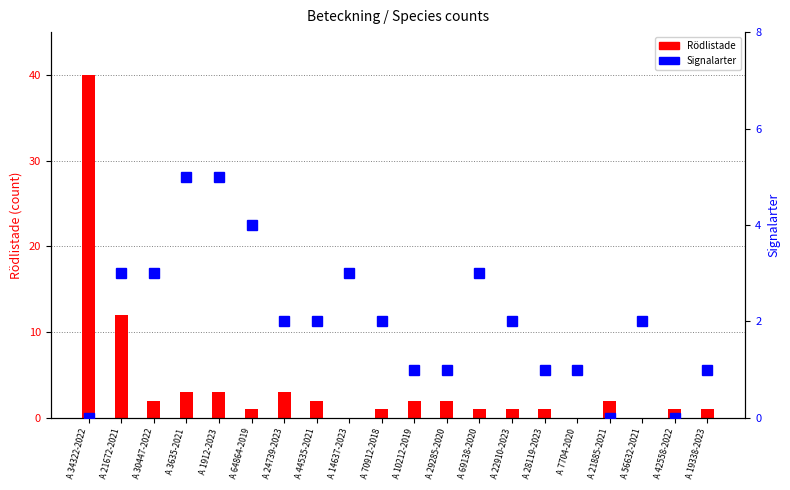

Count the number of data series in this chart.

2